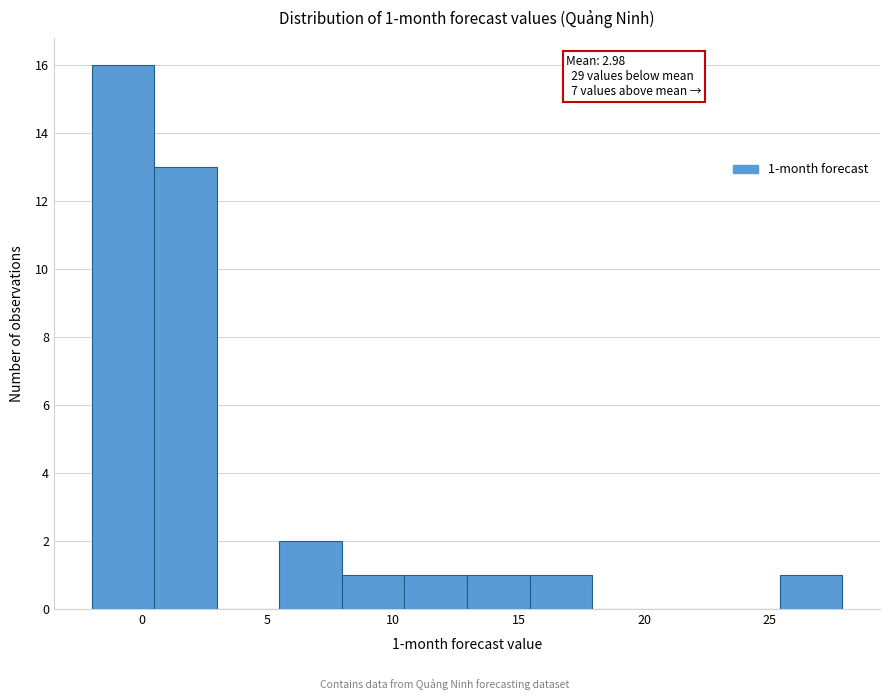

Which range on the x-axis has the tallest bar?

-2.0 to 0.5